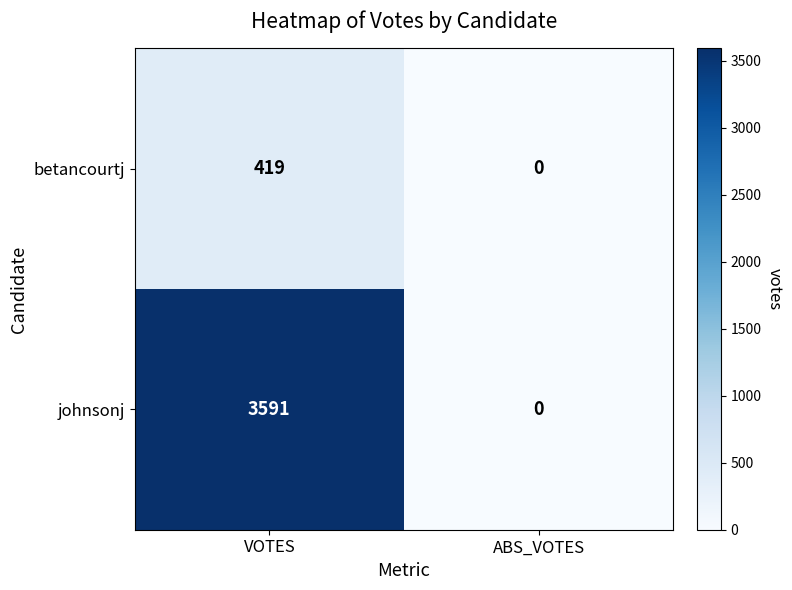

Which series changed the most between VOTES and ABS_VOTES?

johnsonj